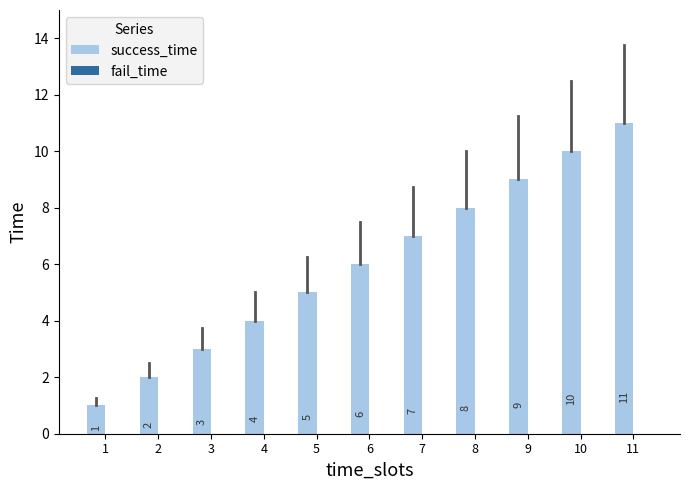

List the labels in order of value, largest first.

11, 10, 9, 8, 7, 6, 5, 4, 3, 2, 1